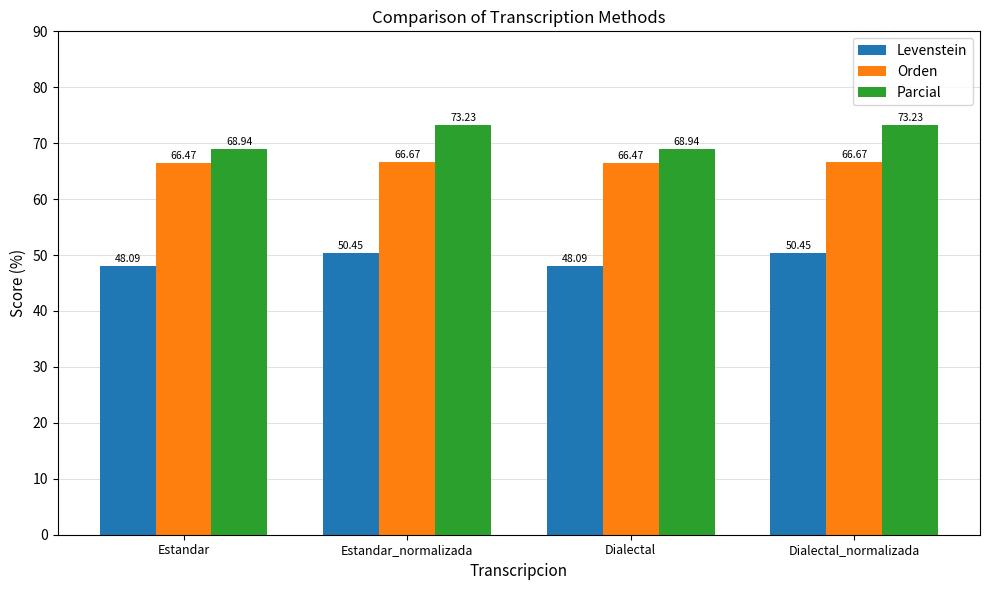

What is the difference between the highest and lowest values at Estandar_normalizada?

22.8